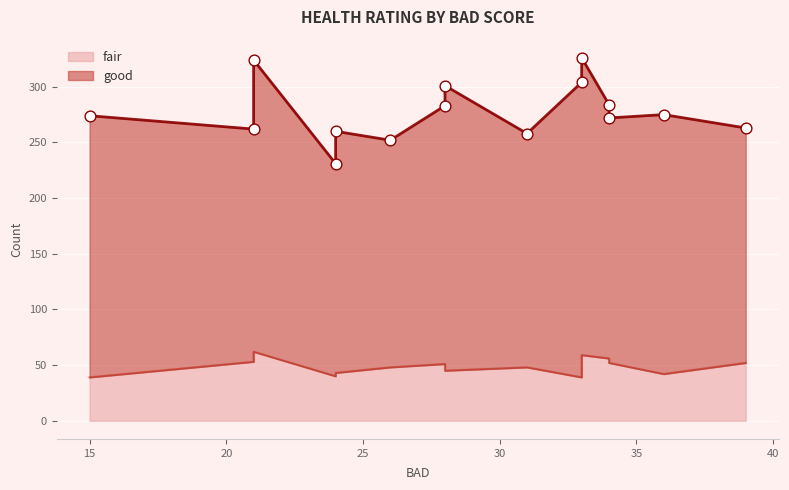

At which category is the sum across all series the highest?

33